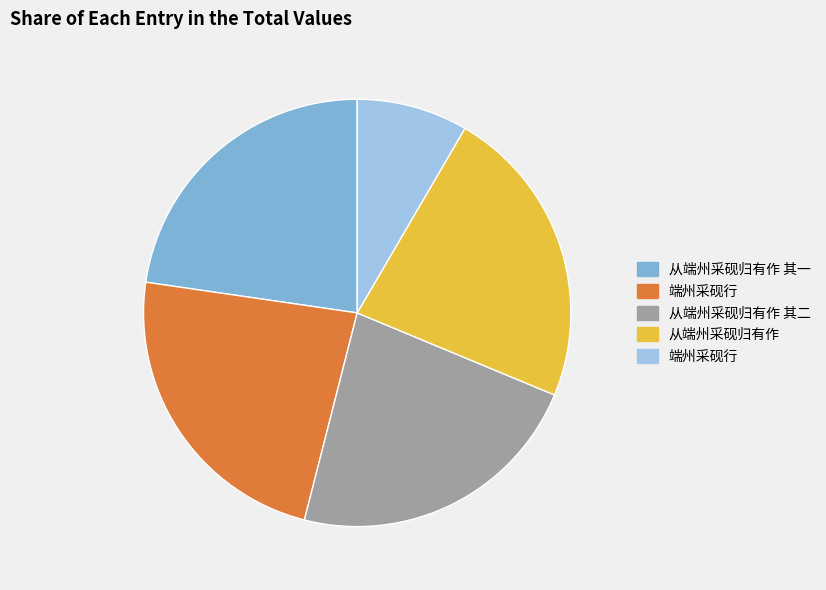

Is there a majority slice in this chart?

No